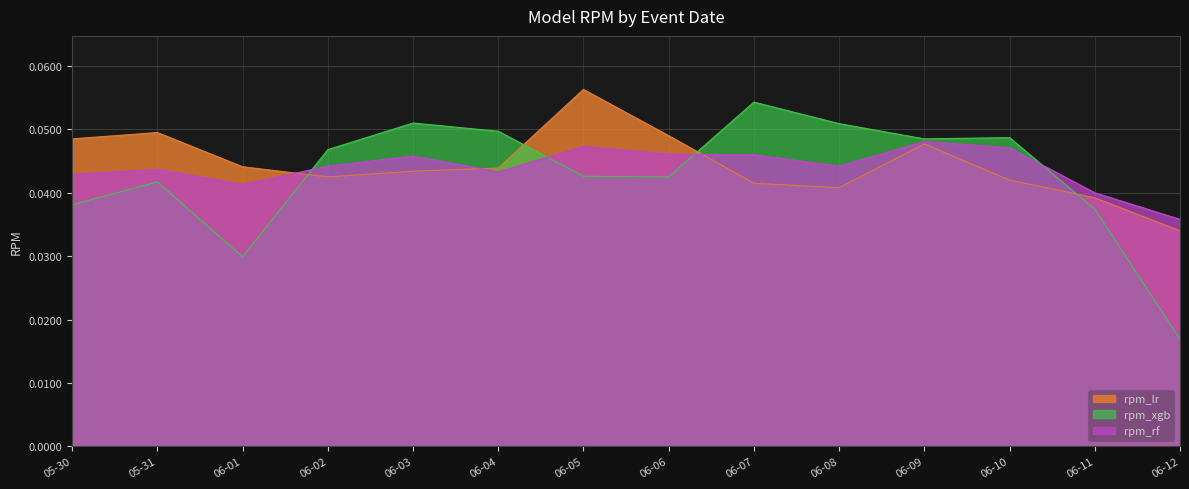

Rank the series at 06-05 from lowest to highest value.

rpm_xgb, rpm_rf, rpm_lr